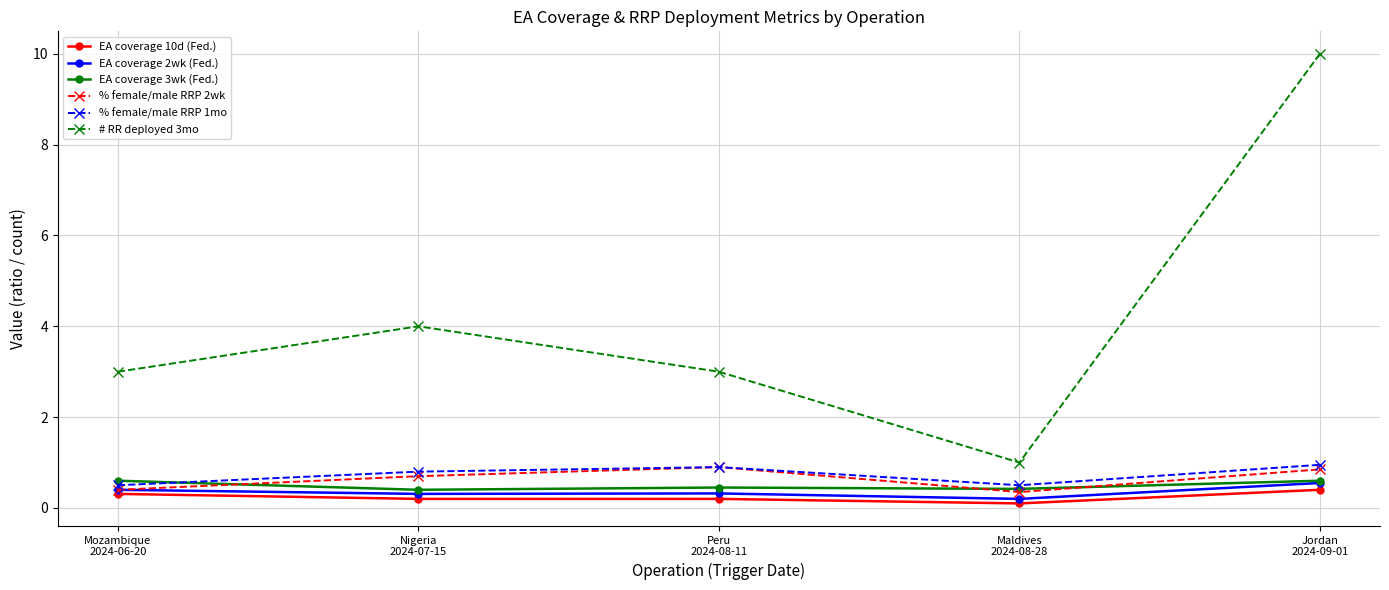

In EA coverage 3wk (Fed.), how many points are lower than both neighbors (excluding endpoints)?

2